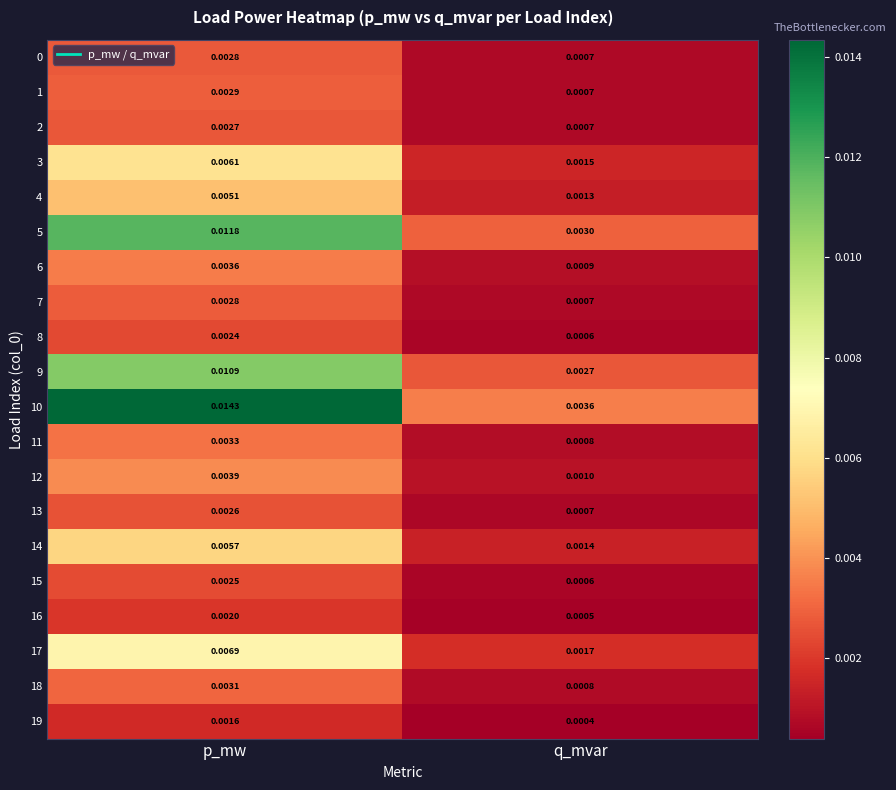

Which series has the largest total across all categories?

10